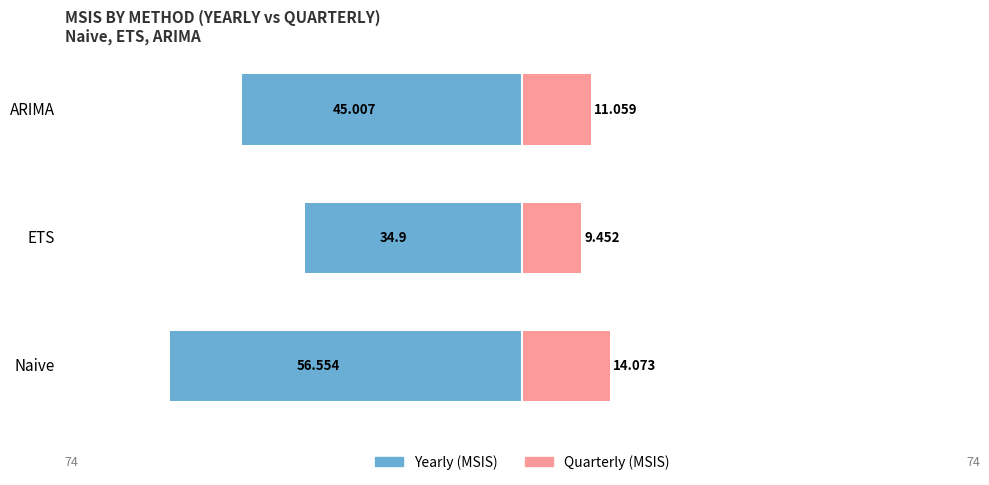

Is it true that Yearly (MSIS) equals -45.0 at ARIMA?

True